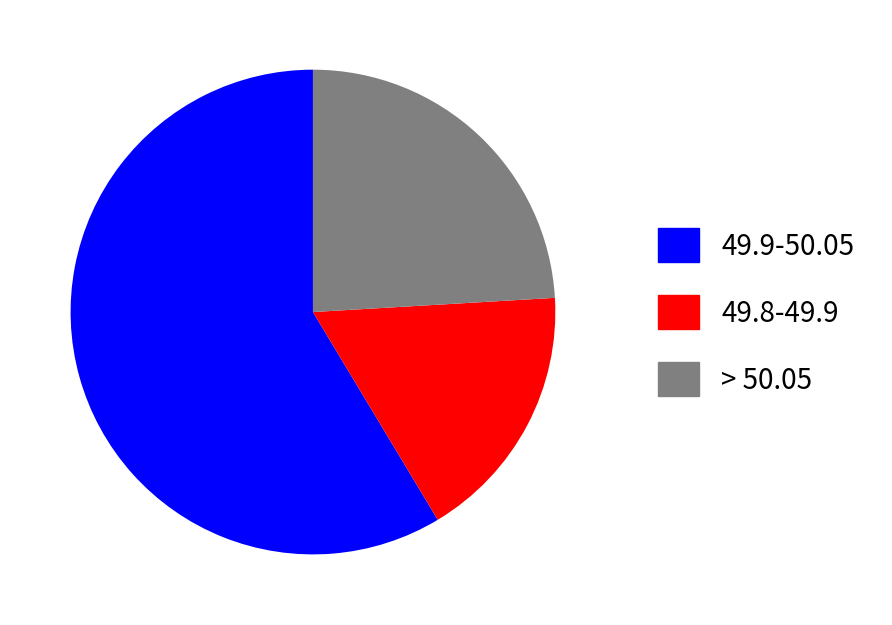

Do 49.9-50.05 and > 50.05 together represent more than half of the pie?

Yes